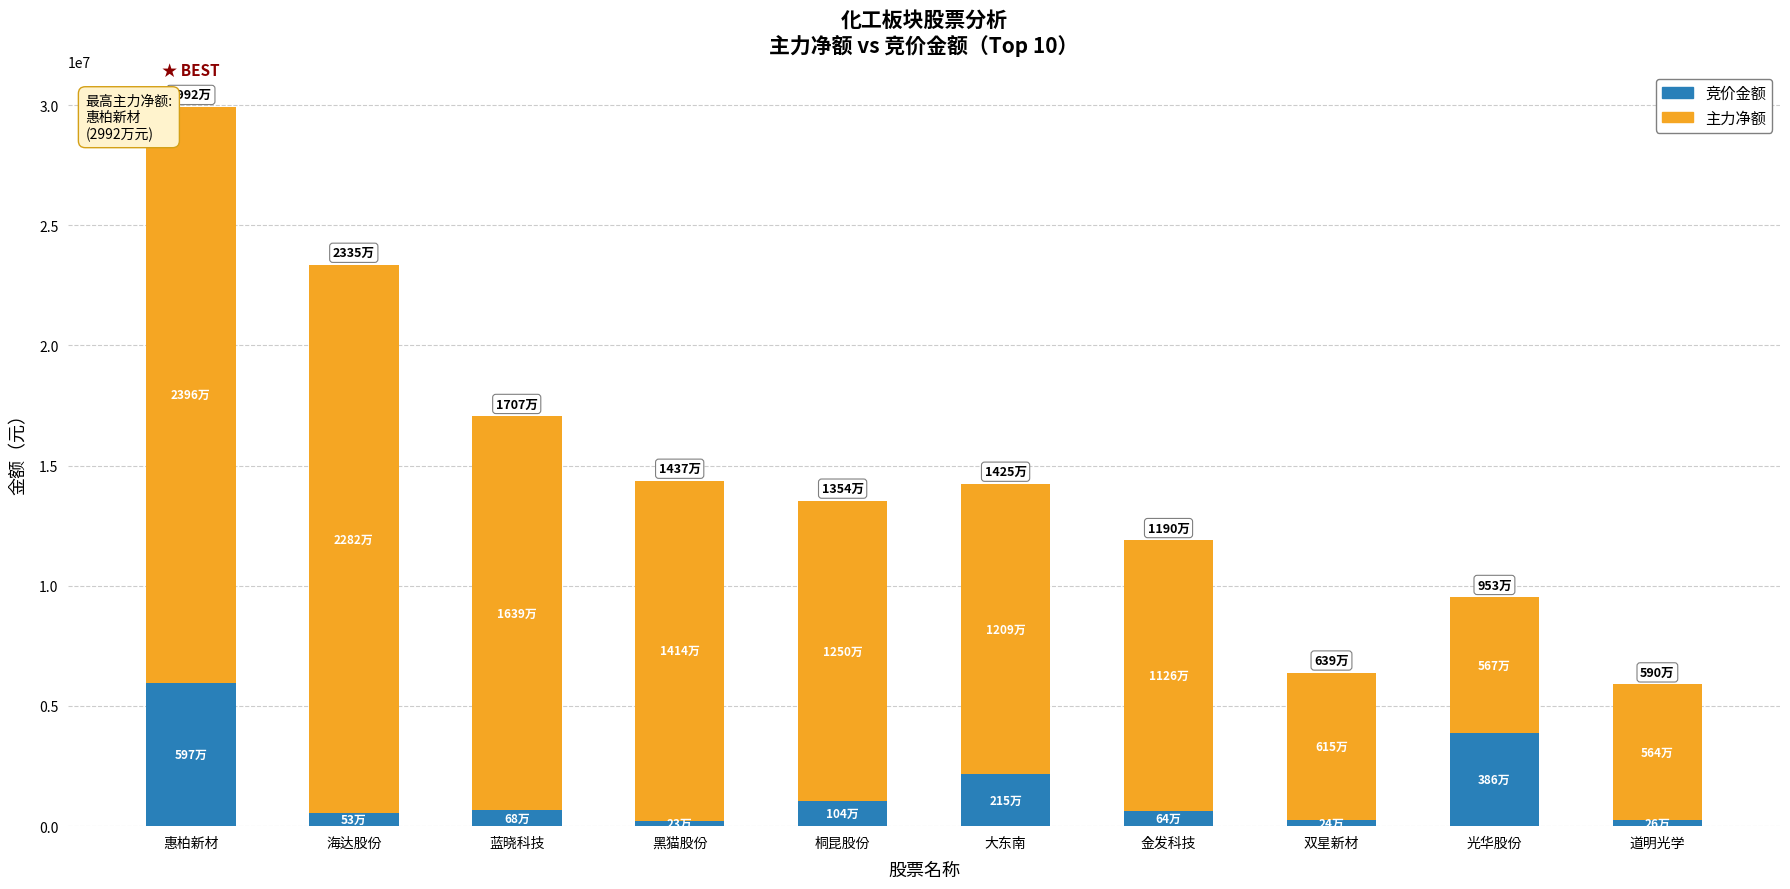

What are all the series names shown in the legend?

竞价金额, 主力净额